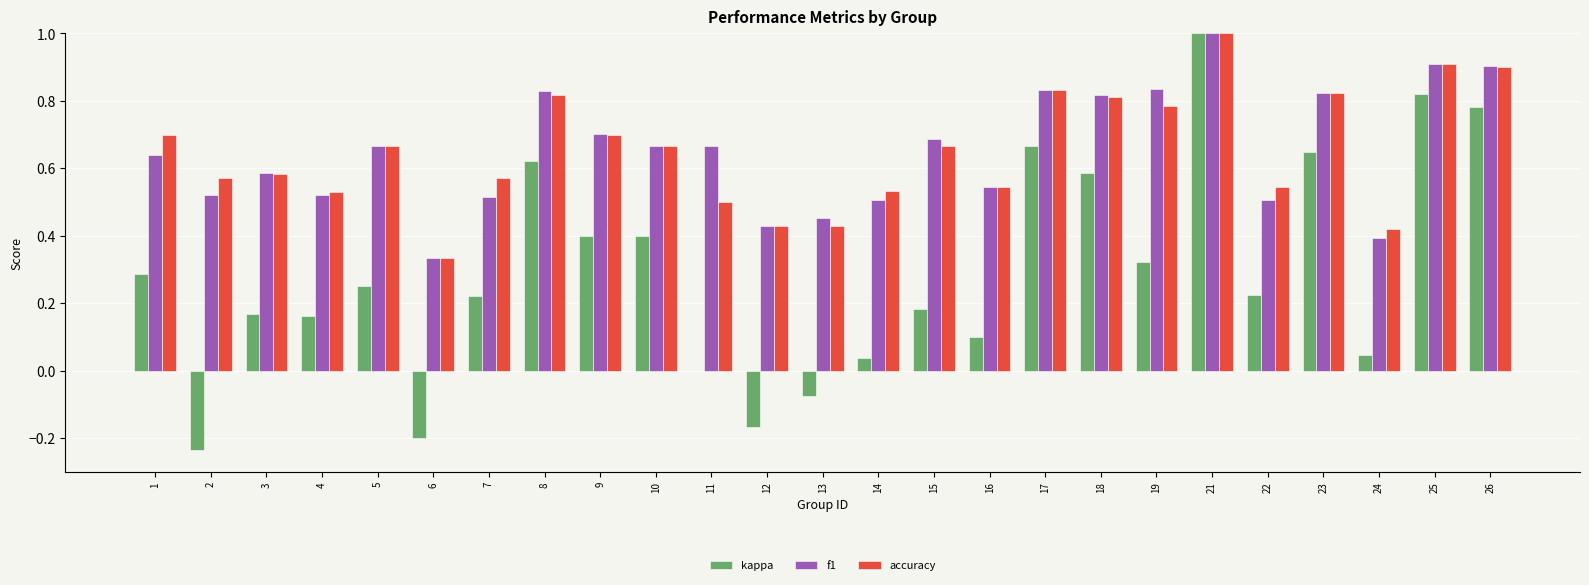

Does the chart contain stacked bars?

No